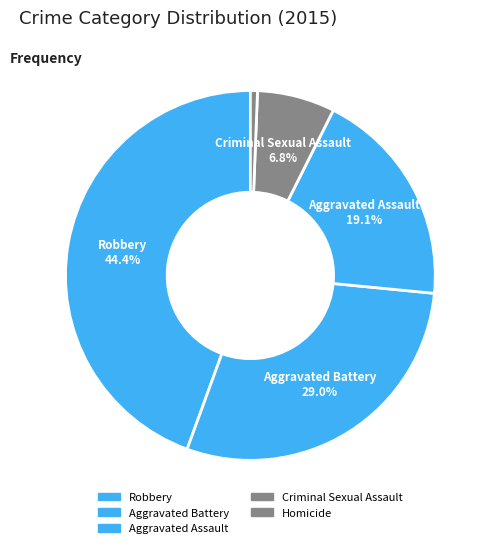

What is the change in value from Aggravated Assault to Criminal Sexual Assault?

-20